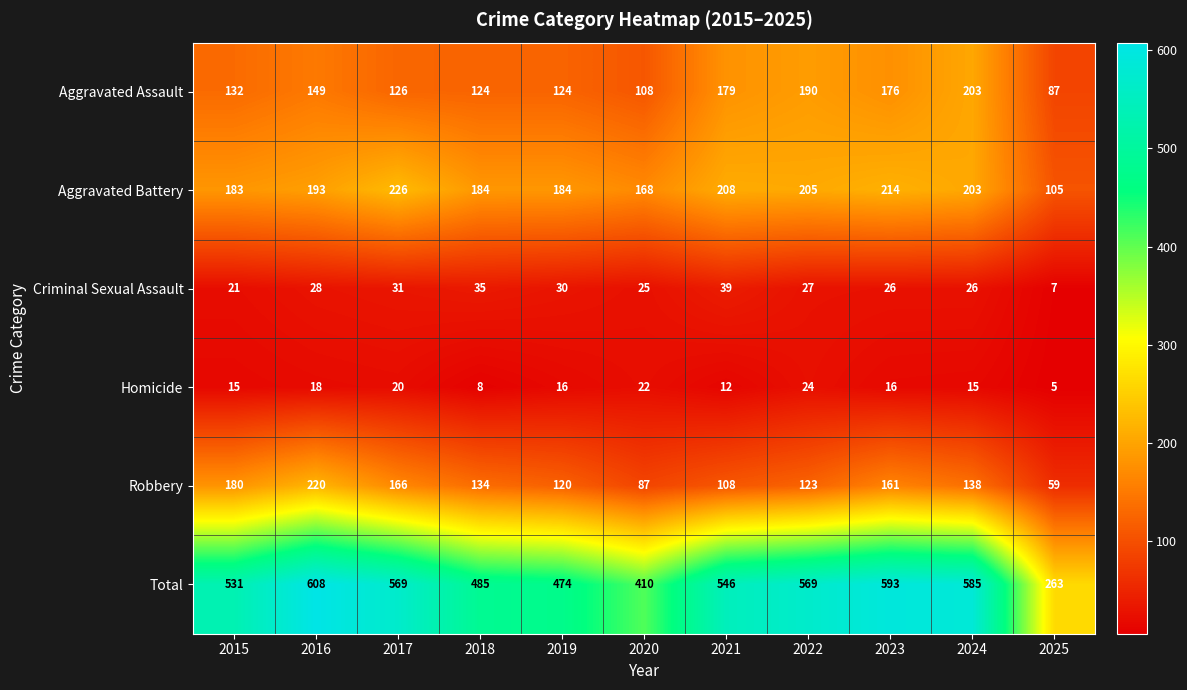

What is the sum of all Robbery values?

1496